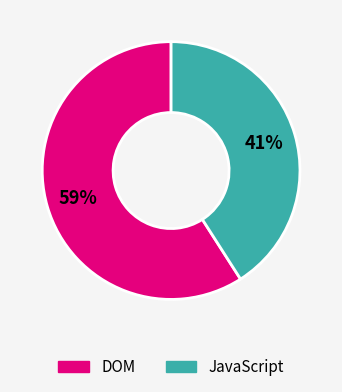

Is the sum of JavaScript and DOM greater than half?

Yes